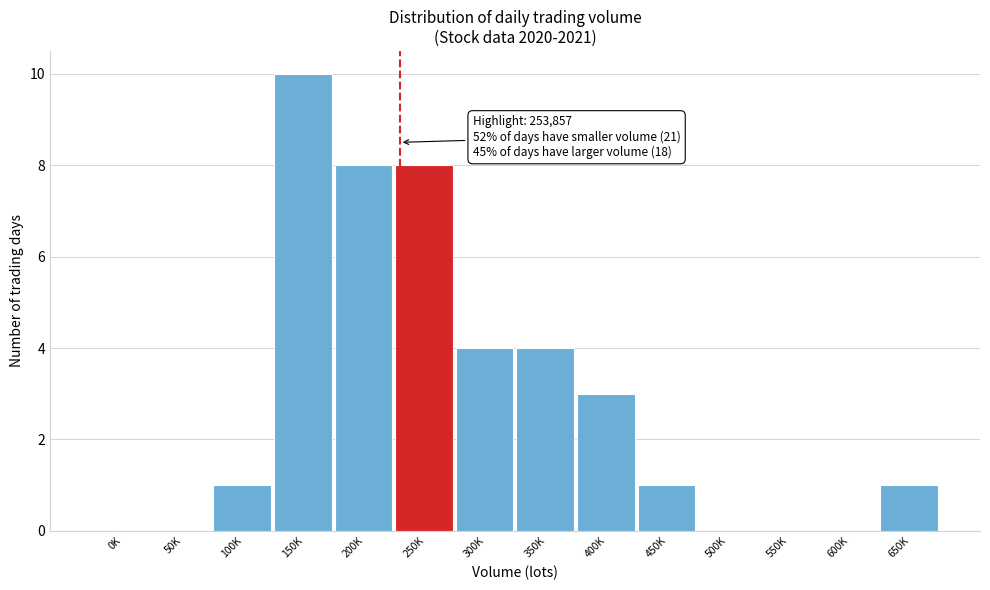

Reading right to left, list all the values displayed in this chart.

650K=1	600K=0	550K=0	500K=0	450K=1	400K=3	350K=4	300K=4	250K=8	200K=8	150K=10	100K=1	50K=0	0K=0